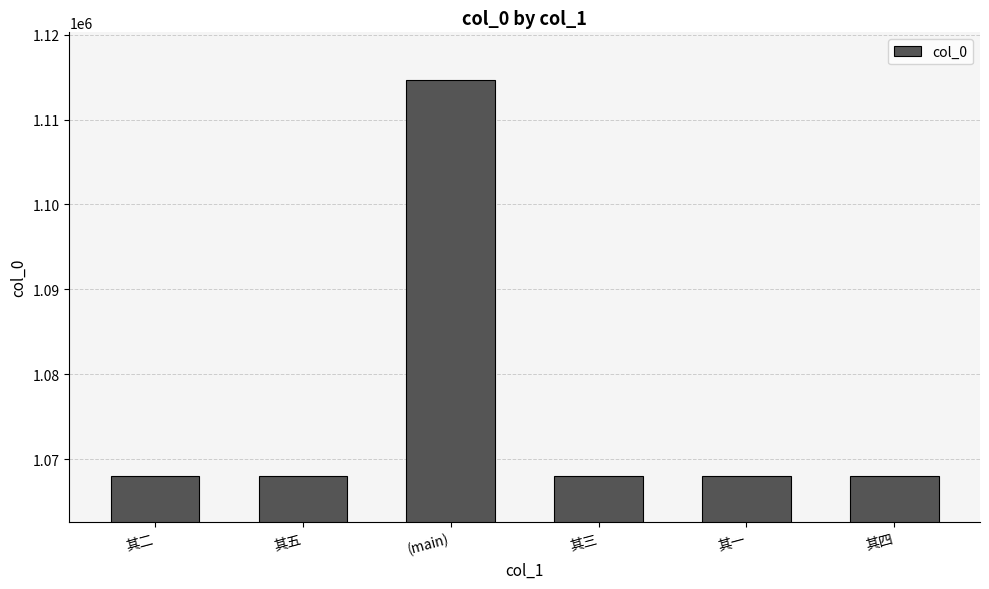

What is the minimum value shown in the chart?

1067970